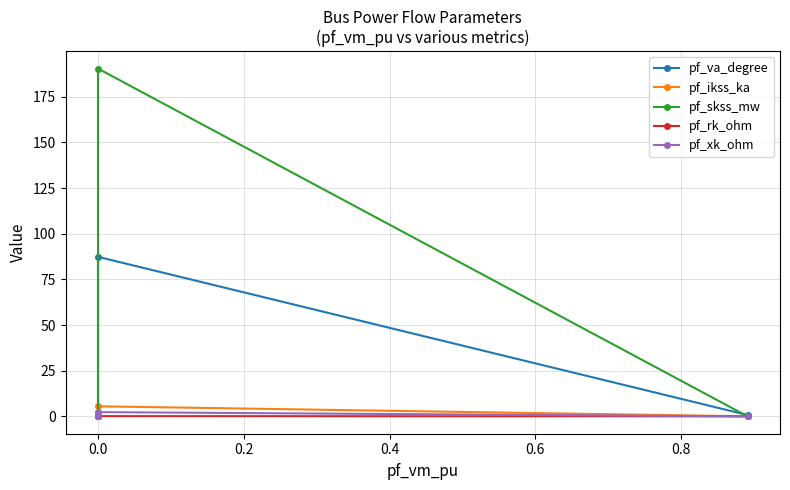

Reading left to right, list all the values displayed in this chart.

pf_va_degree: 0.7	87.3	0.0	0.0	0.0
pf_ikss_ka: 0.0	5.5	0.0	0.0	0.0
pf_skss_mw: 0.0	190.4	0.0	0.0	0.0
pf_rk_ohm: 0.0	0.1	0.0	0.0	0.0
pf_xk_ohm: 0.0	2.3	0.0	0.0	0.0